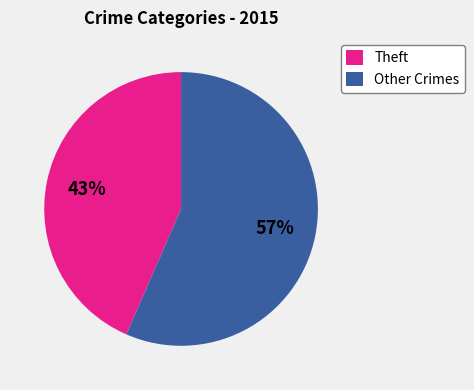

Which slice represents more than half of the pie?

Other Crimes